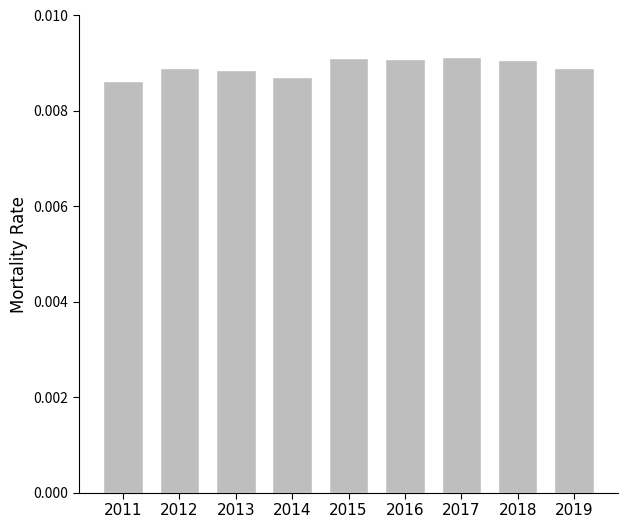

Between 2014 and 2017, which is larger?

2017